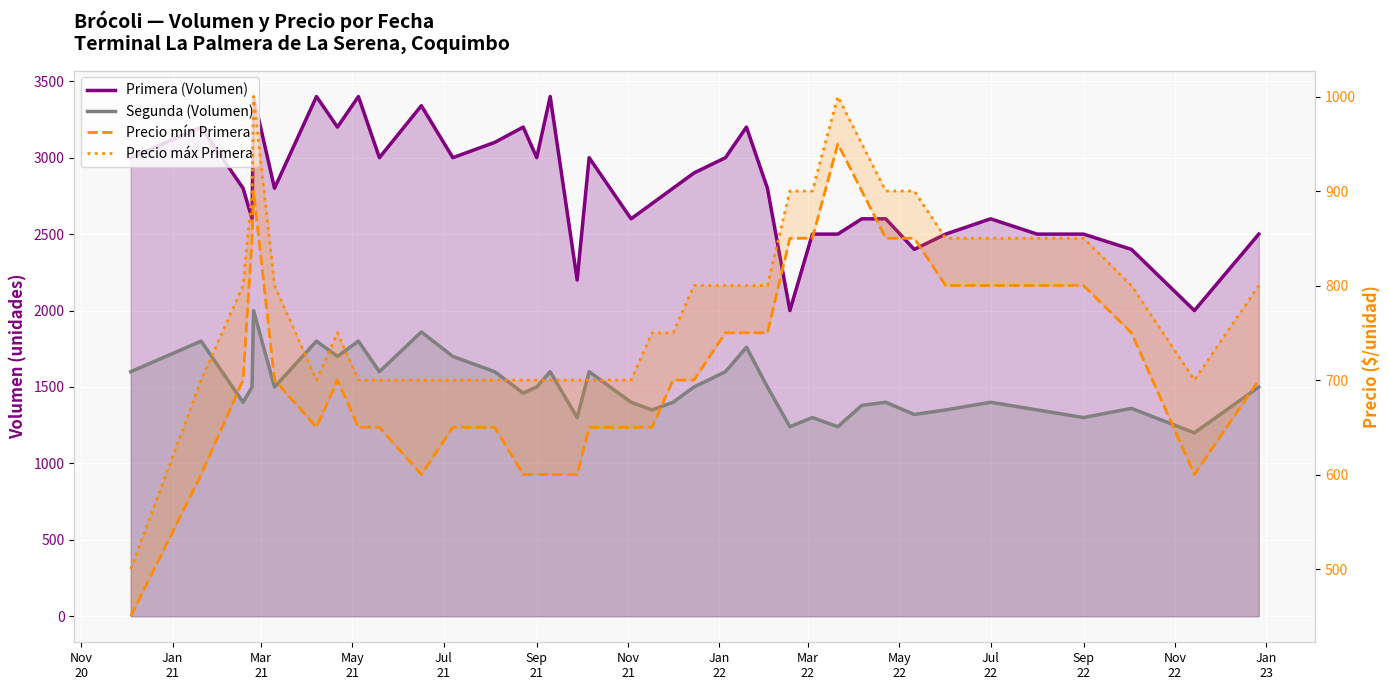

How many values in the Precio máx Primera series exceed 800?

12